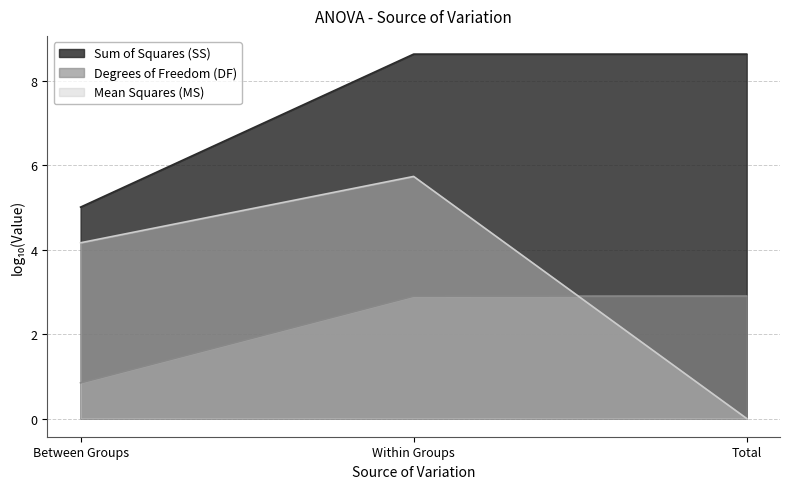

The Sum of Squares (SS) series shows 8.6 at Total. True or false?

True